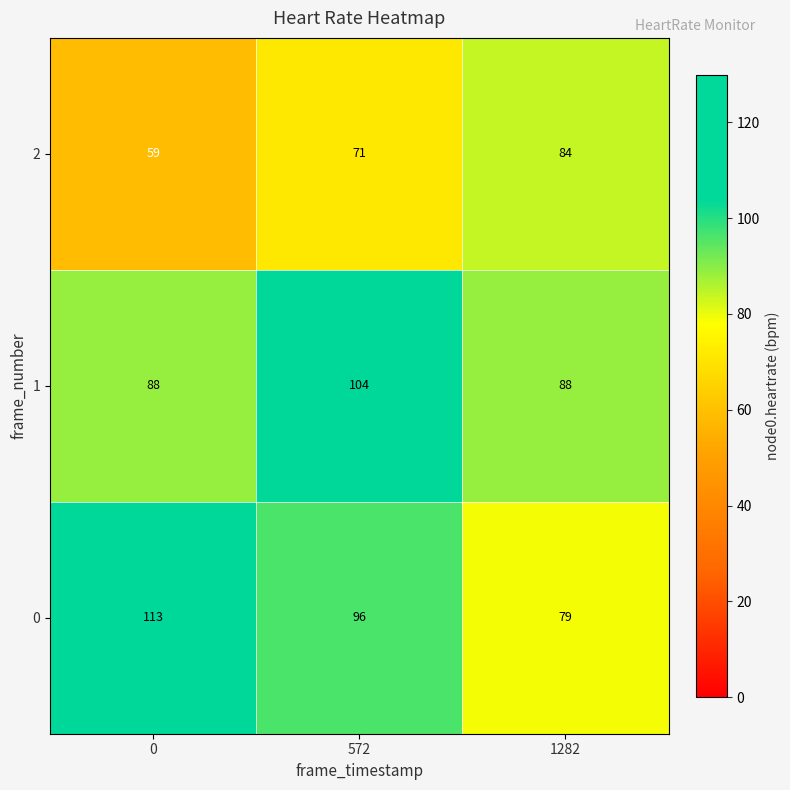

What is the total value across all series at 1282?

251